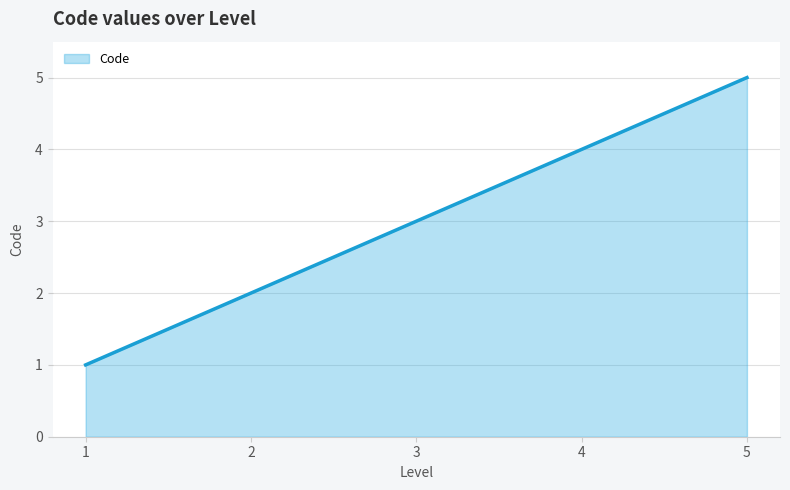

What is the difference between the maximum and minimum values?

4.0